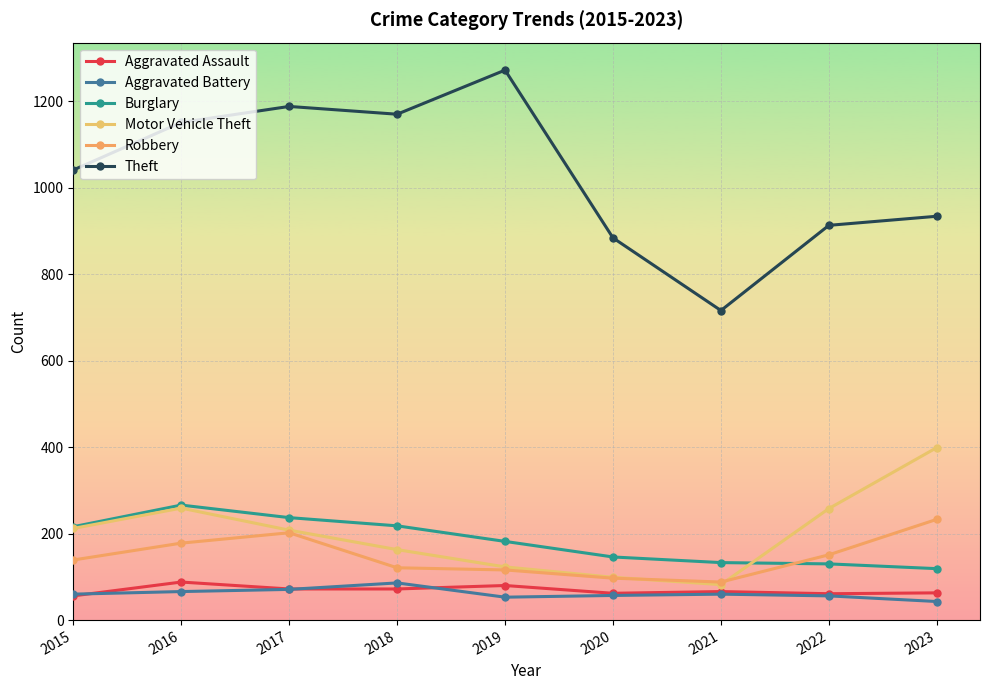

Reading left to right, list all the values displayed in this chart.

Aggravated Assault: 56	88	72	72	80	62	66	61	63
Aggravated Battery: 60	66	71	86	53	57	60	56	43
Burglary: 216	266	237	218	182	146	133	130	119
Motor Vehicle Theft: 212	259	208	163	123	99	82	258	399
Robbery: 139	178	202	121	116	97	88	151	233
Theft: 1041	1151	1188	1170	1272	884	716	913	934